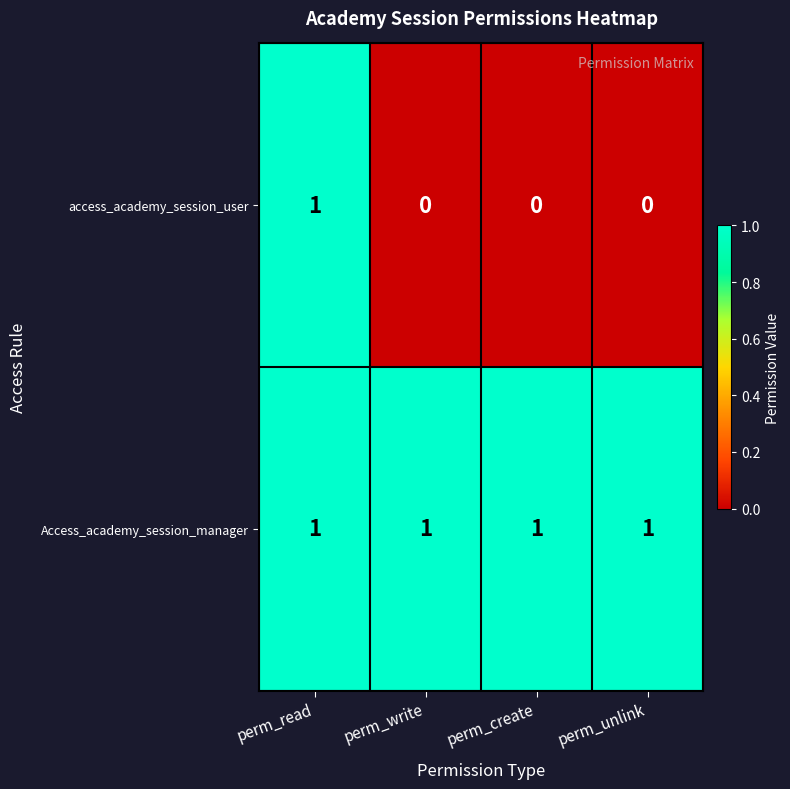

List the series in order of their overall mean, highest first.

Access_academy_session_manager, access_academy_session_user